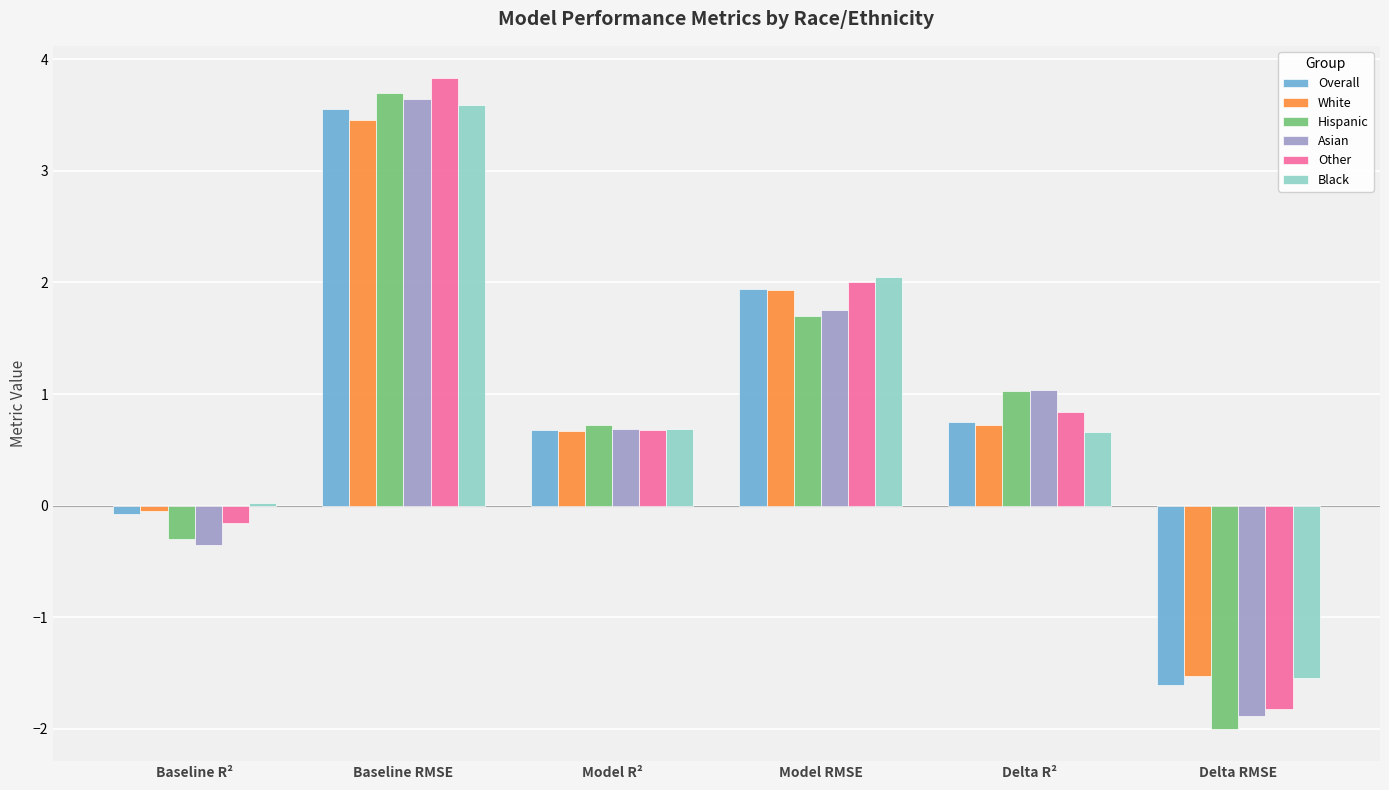

What is the label of the 1st bar from the left?

Baseline R²